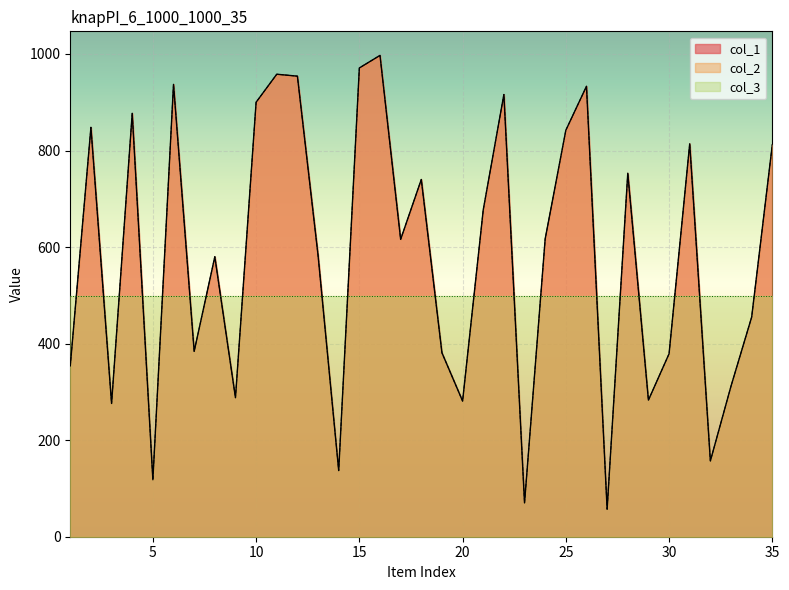

Reading left to right, what are all the values shown in this chart?

col_1: 1=354	2=848	3=276	4=877	5=118	6=937	7=384	8=580	9=288	10=900	11=958	12=954	13=583	14=137	15=971	16=997	17=616	18=740	19=381	20=281	21=677	22=916	23=70	24=617	25=842	26=933	27=57	28=753	29=283	30=379	31=814	32=157	33=312	34=455	35=812
col_2: 1=354	2=848	3=276	4=877	5=118	6=937	7=384	8=580	9=288	10=900	11=958	12=954	13=583	14=137	15=971	16=997	17=616	18=740	19=381	20=281	21=677	22=916	23=70	24=617	25=842	26=933	27=57	28=753	29=283	30=379	31=814	32=157	33=312	34=455	35=812